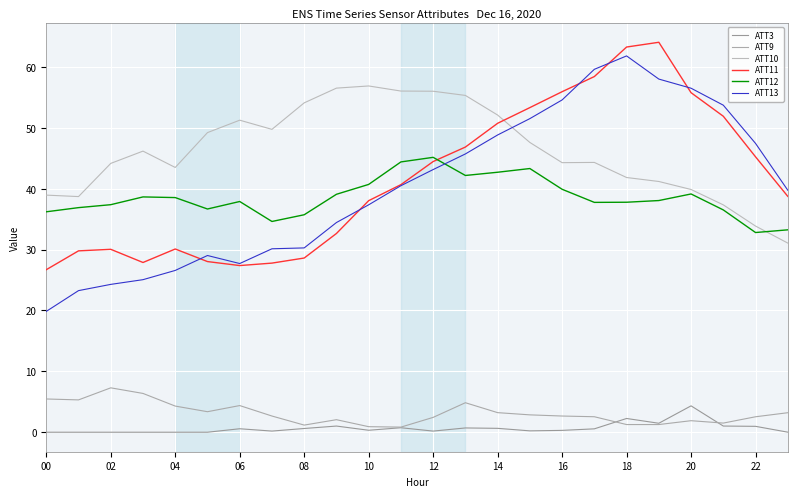

How many lines are shown in the chart?

6